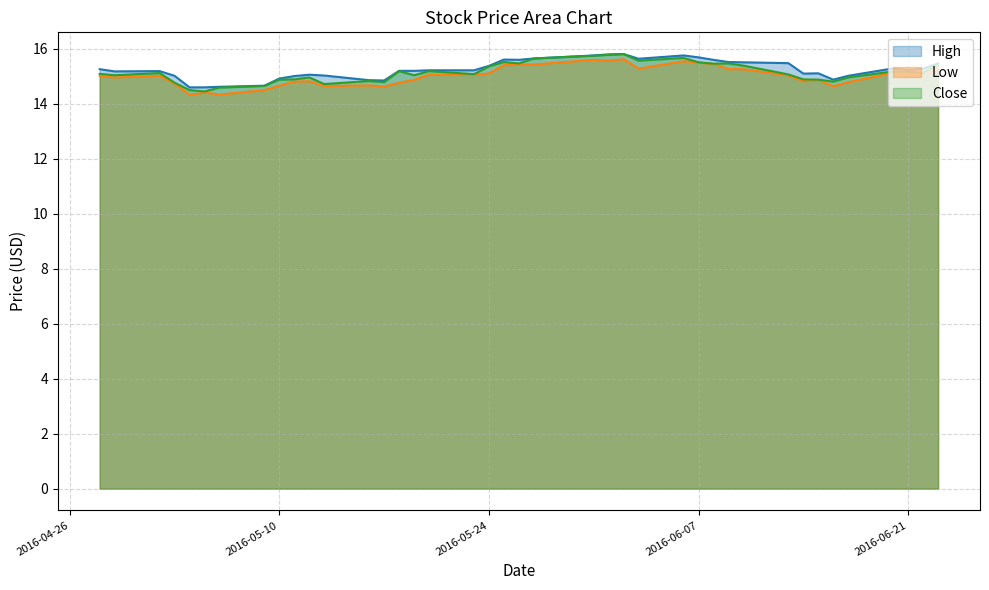

What is the maximum value shown in the chart?

15.8